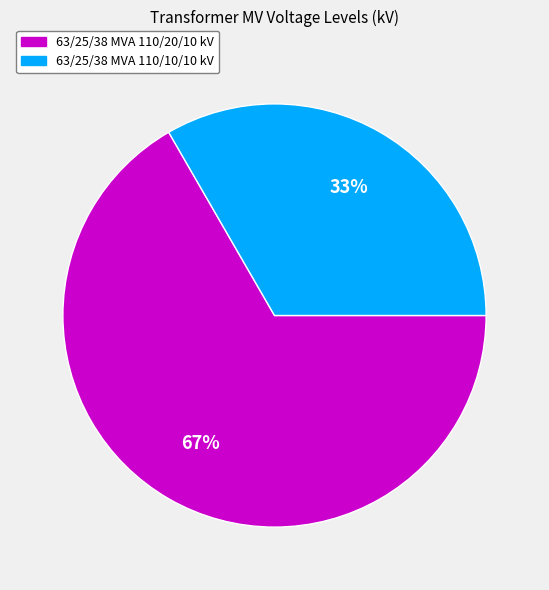

Is it true that 63/25/38 MVA 110/20/10 kV is 77% of the pie?

False